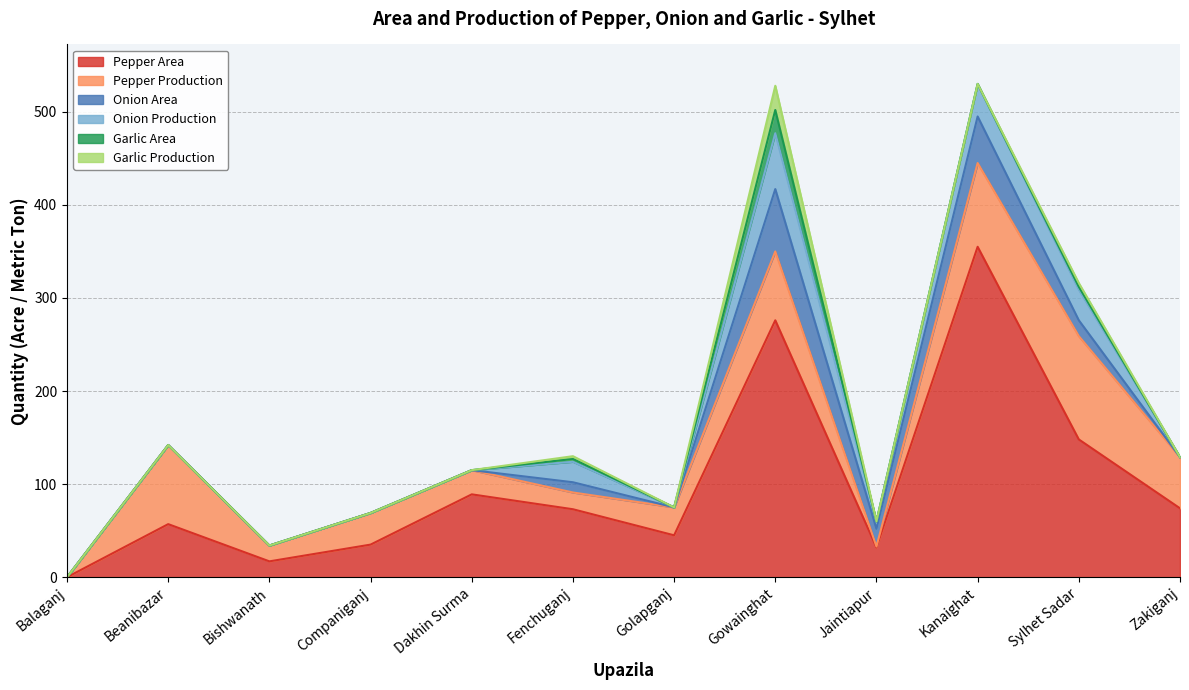

What is the maximum value shown in the chart?

355